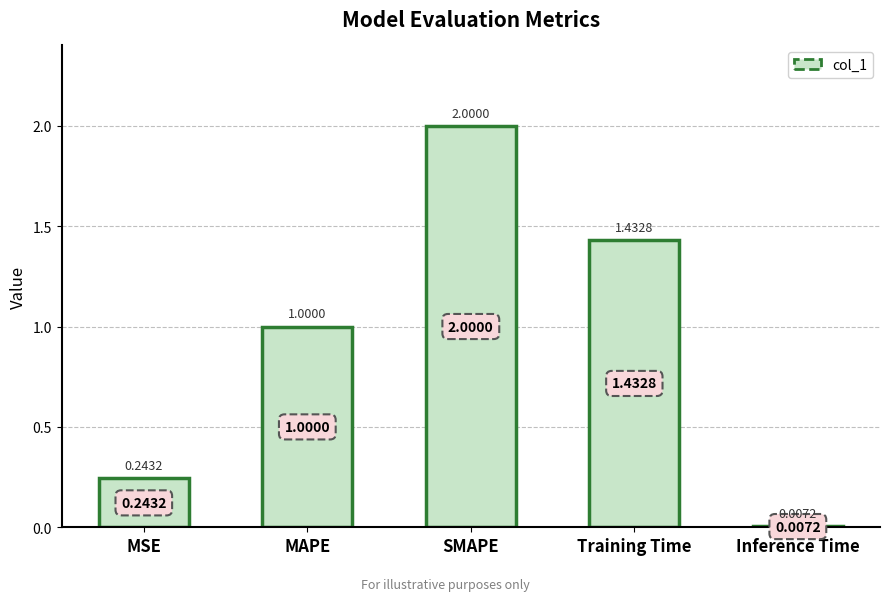

At which category does the chart reach its peak across all series?

SMAPE